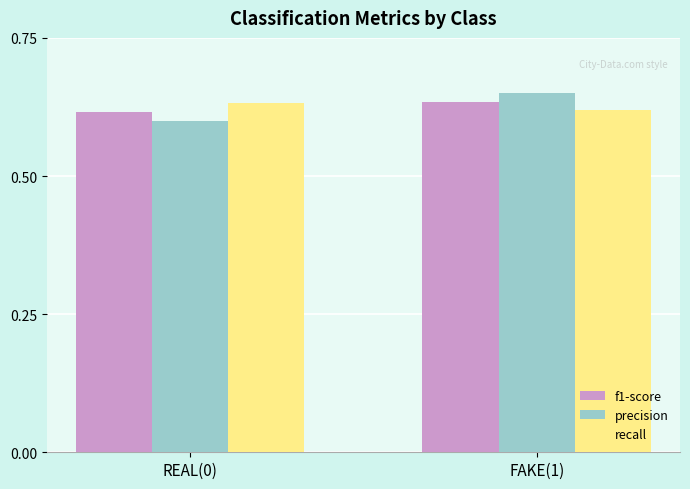

At how many categories does at least one series exceed 0?

2